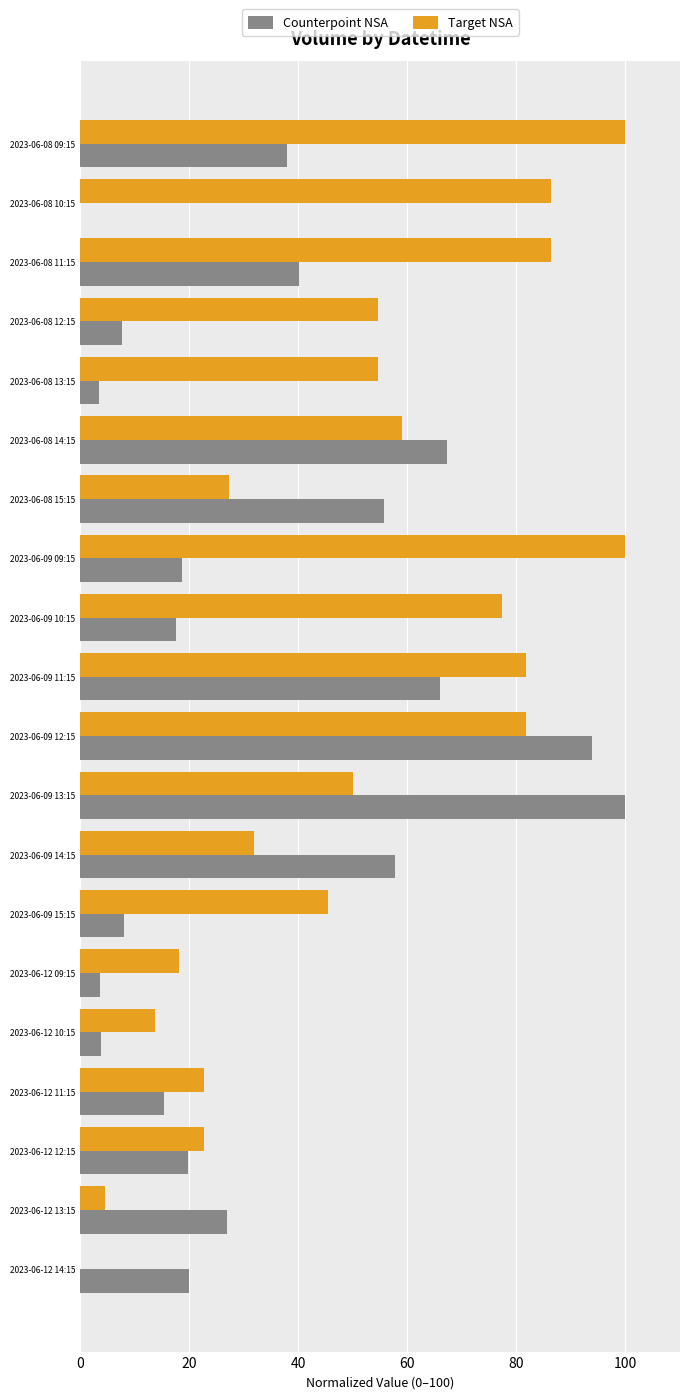

At which category is the sum across all series the highest?

2023-06-09 12:15